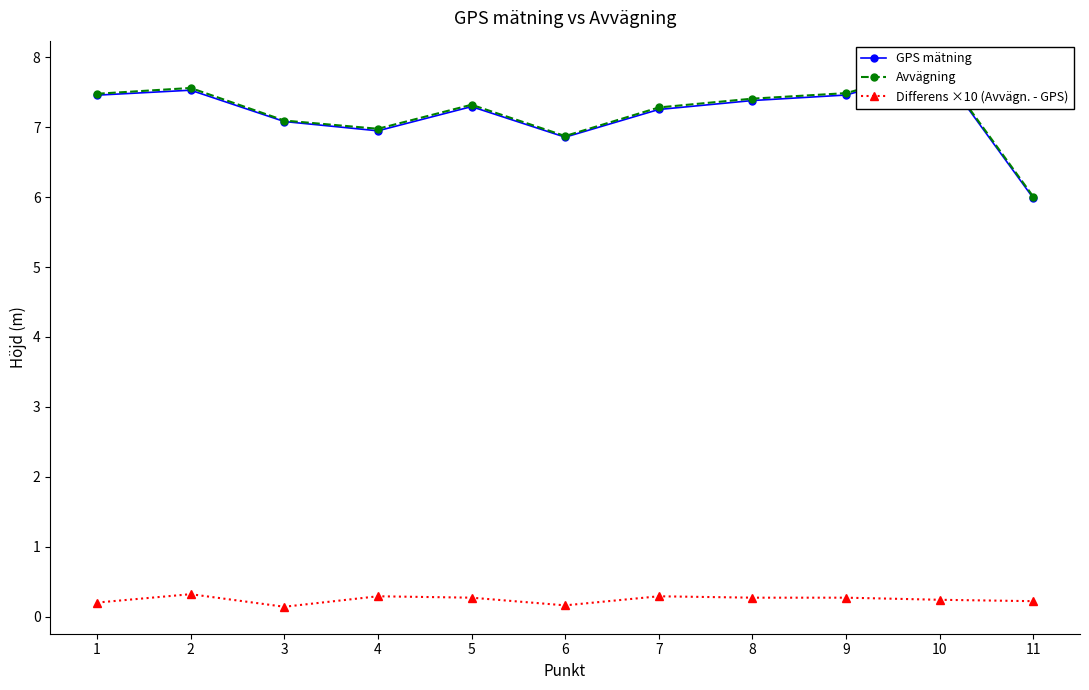

What is the difference between the maximum and minimum values in the Differens ×10 (Avvägn. - GPS) series?

0.2